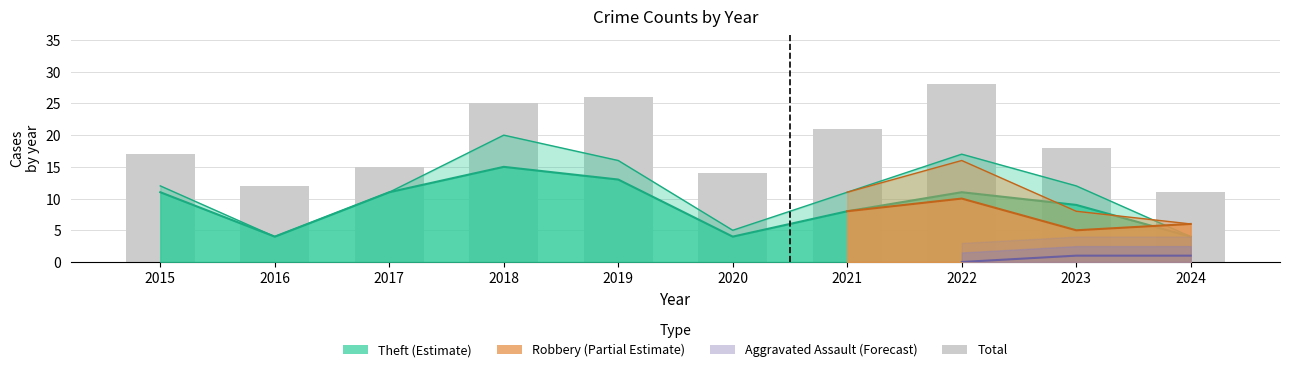

What is the value of the 4th bar from the left?

25